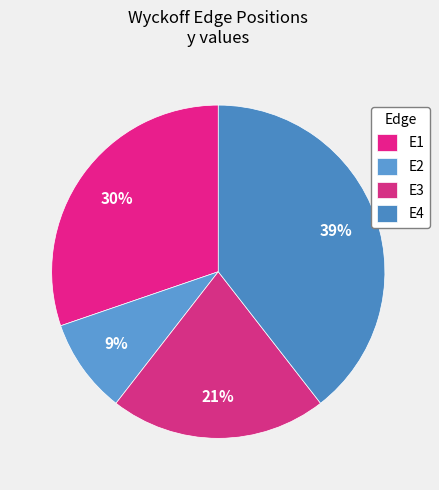

Count the number of slices in the pie.

4